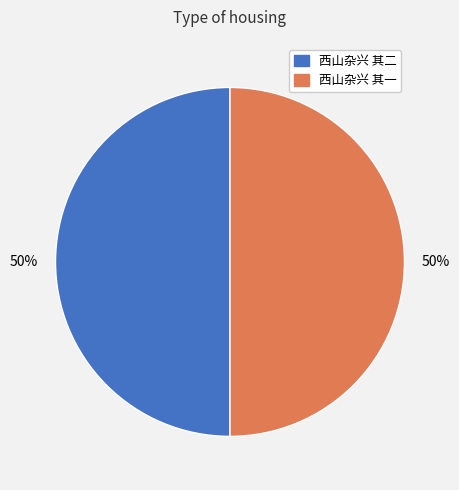

To the nearest percent, what portion does 西山杂兴 其二 represent?

50%